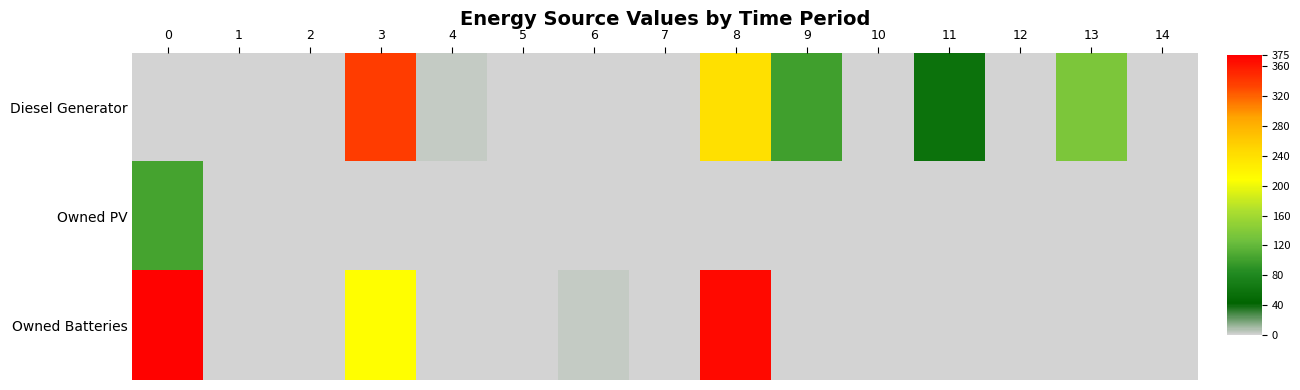

Reading right to left, what are all the values shown in this chart?

Diesel Generator: 14=0	13=136	12=0	11=58	10=1	9=101	8=240	7=0	6=0	5=0	4=3	3=338	2=0	1=0	0=0
Owned PV: 14=0	13=0	12=0	11=0	10=0	9=0	8=0	7=0	6=0	5=0	4=0	3=0	2=0	1=0	0=103
Owned Batteries: 14=0	13=0	12=0	11=1	10=0	9=0	8=369	7=0	6=4	5=0	4=0	3=209	2=0	1=0	0=373